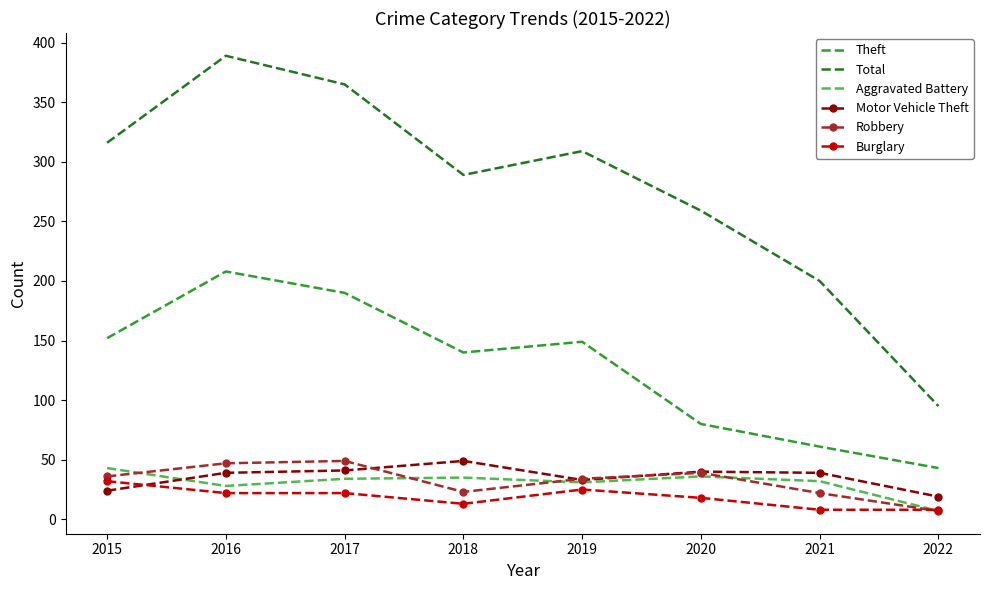

Which label corresponds to the largest value in the chart?

2016